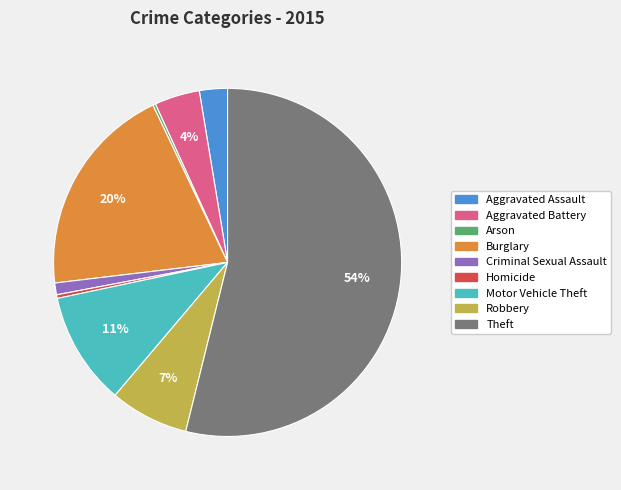

Between Theft and Aggravated Battery, which is larger?

Theft